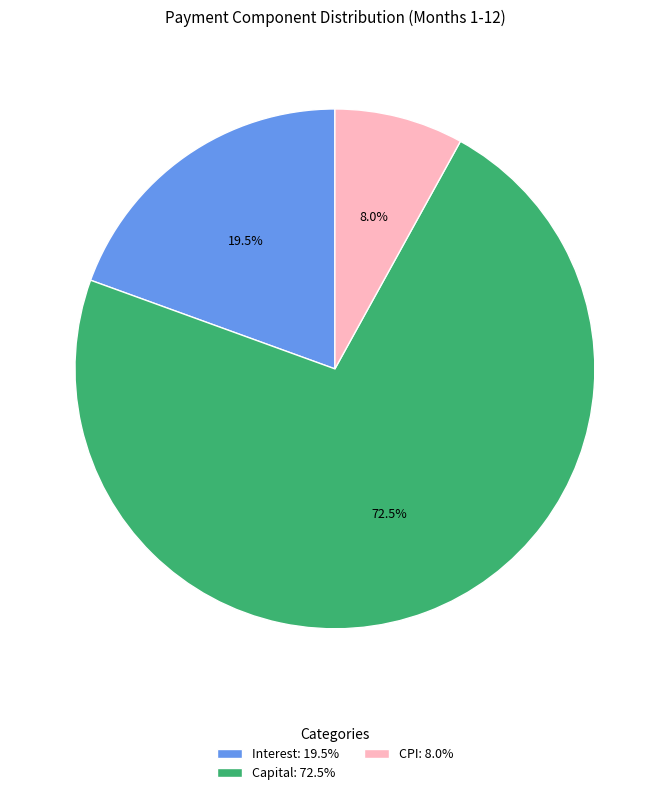

How many slices are in this pie chart?

3